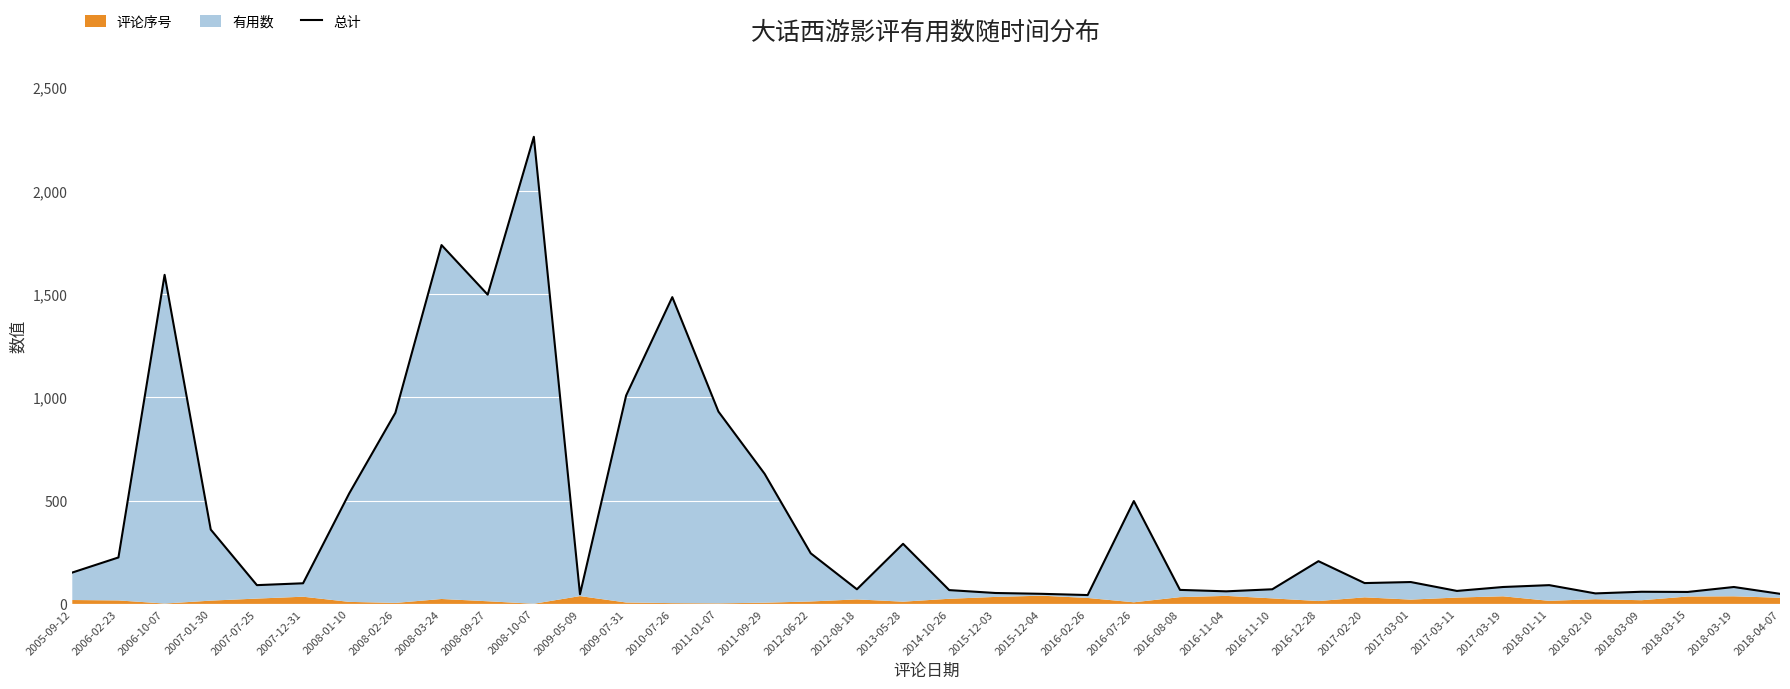

How many points are lower than both their immediate neighbors (excluding endpoints)?

10